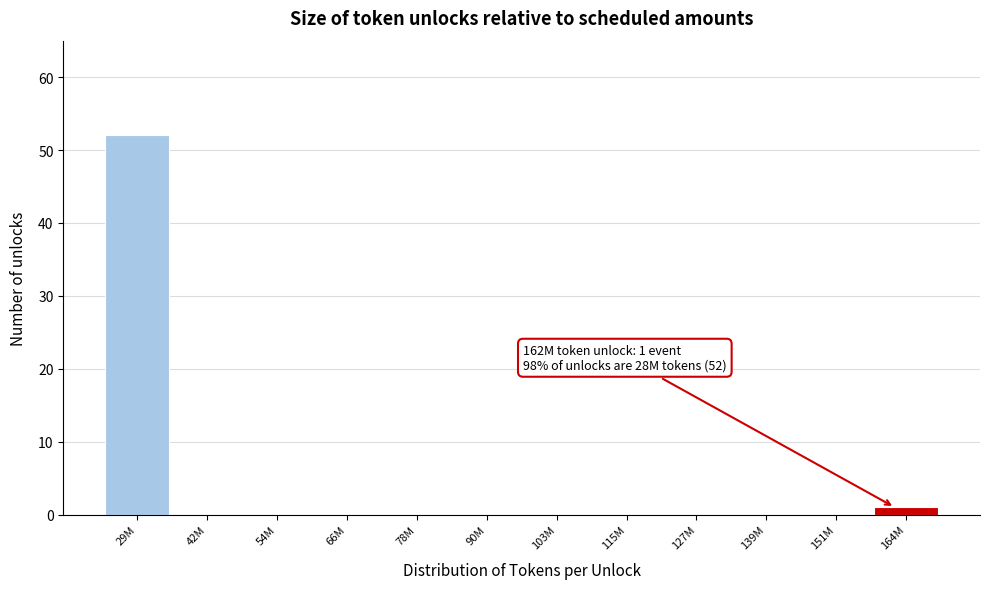

Reading right to left, extract all data points from this chart.

164M=1	151M=0	139M=0	127M=0	115M=0	103M=0	90M=0	78M=0	66M=0	54M=0	42M=0	29M=52